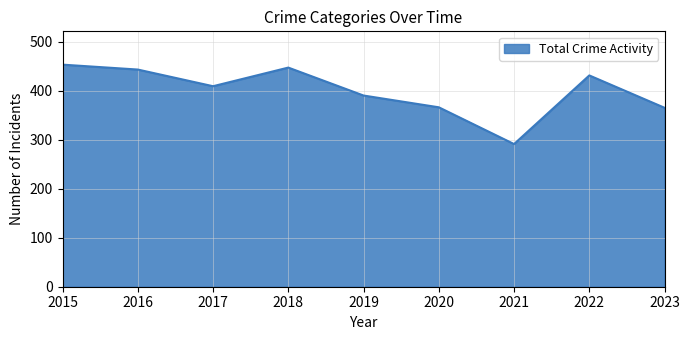

Is it true that the value at 2020 is 366?

True